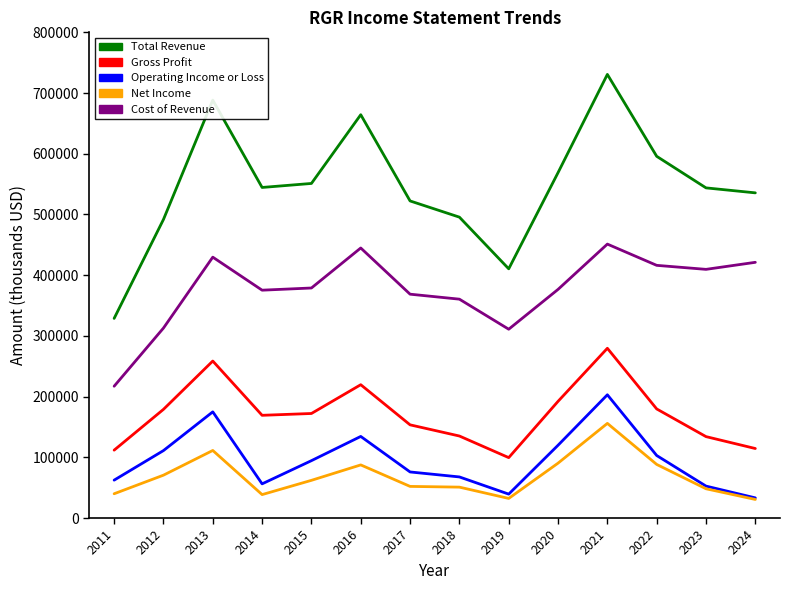

Between 2021 and 2022, which series saw the biggest shift?

Total Revenue